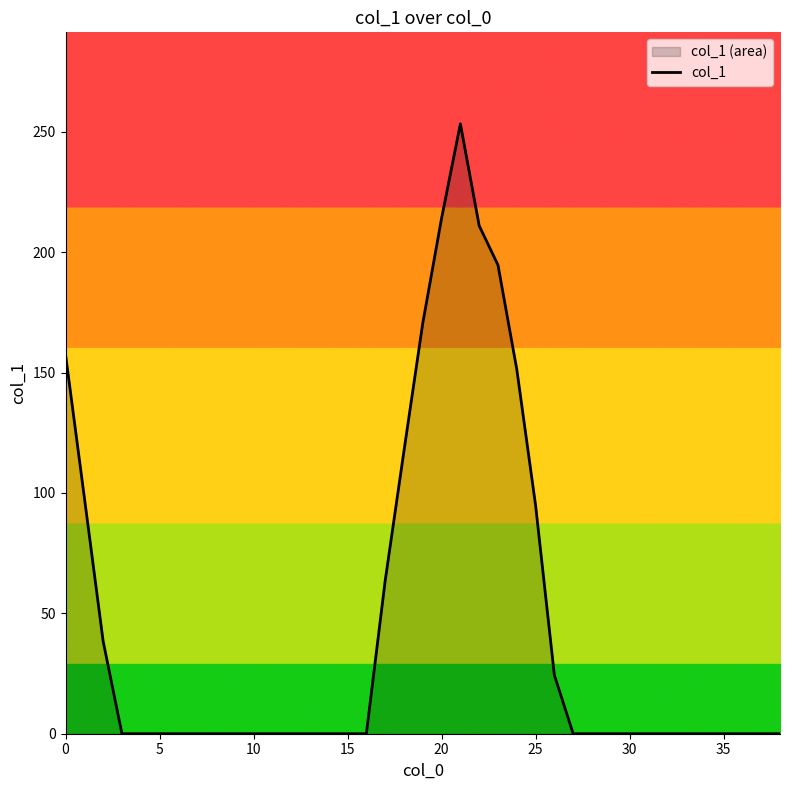

At which label is the value closest to 126?

18